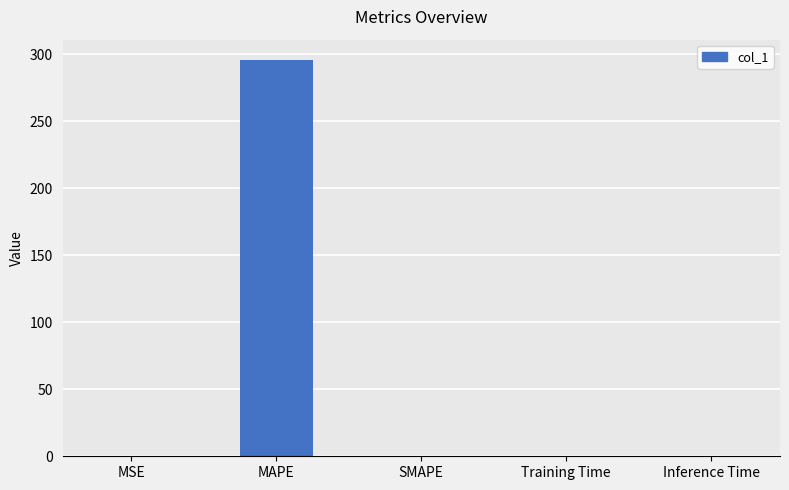

How many distinct data groups are displayed?

1